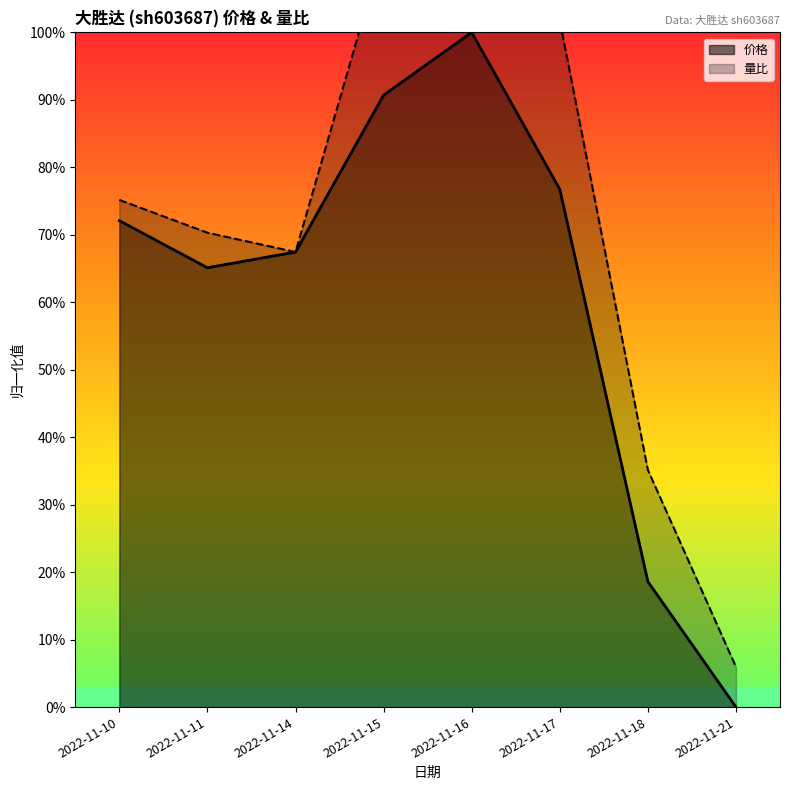

What is the average value?

0.6